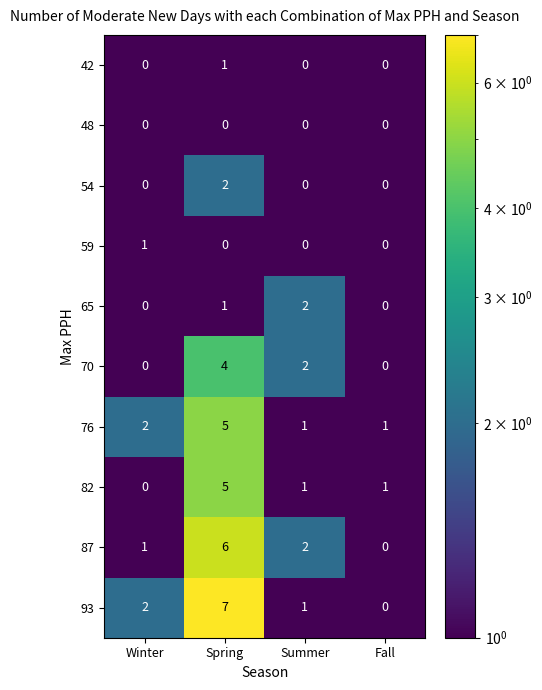

What is the sum of all 87 values?

9